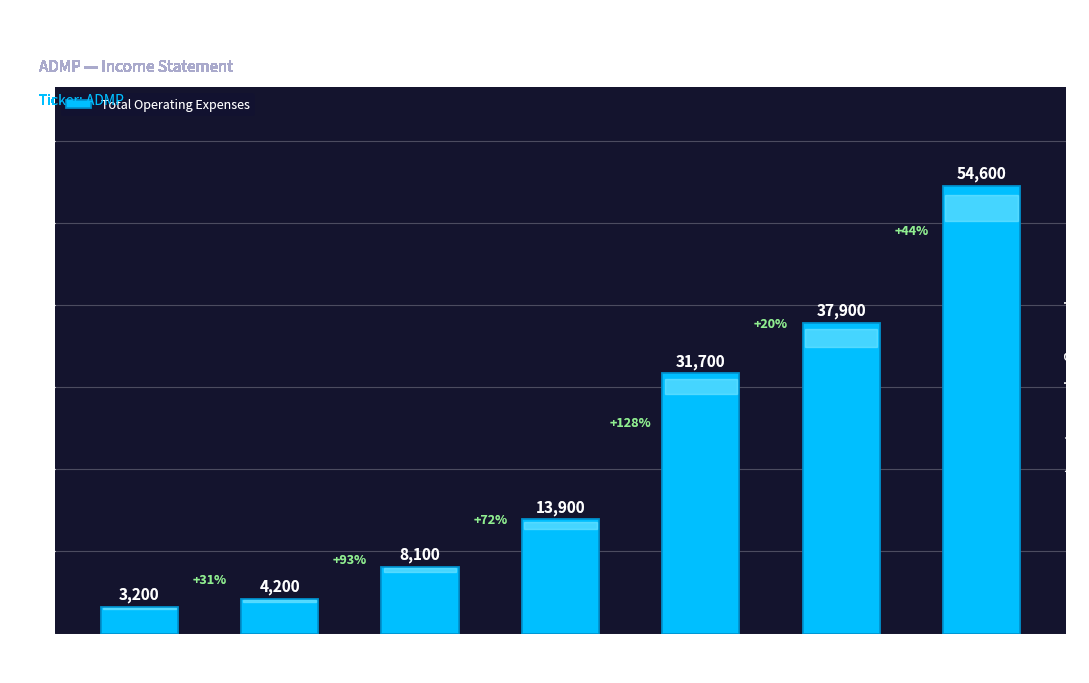

Where is the data nearest to the value 28900?

2016
Dec